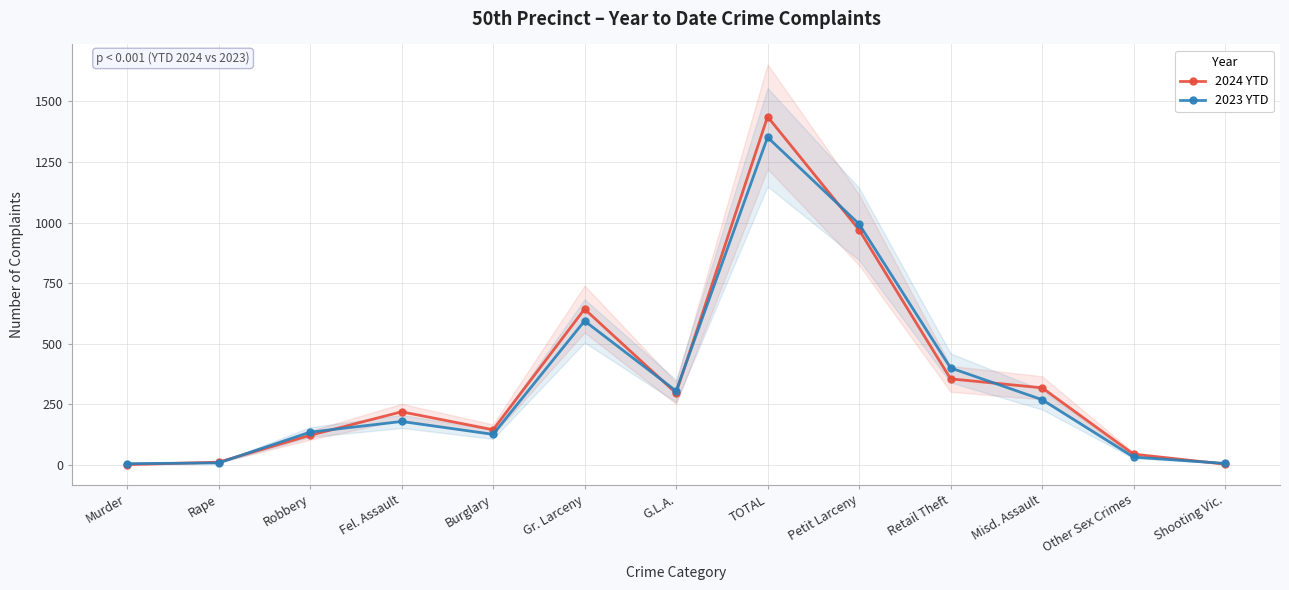

Is it true that 2023 YTD equals 135 at Robbery?

True